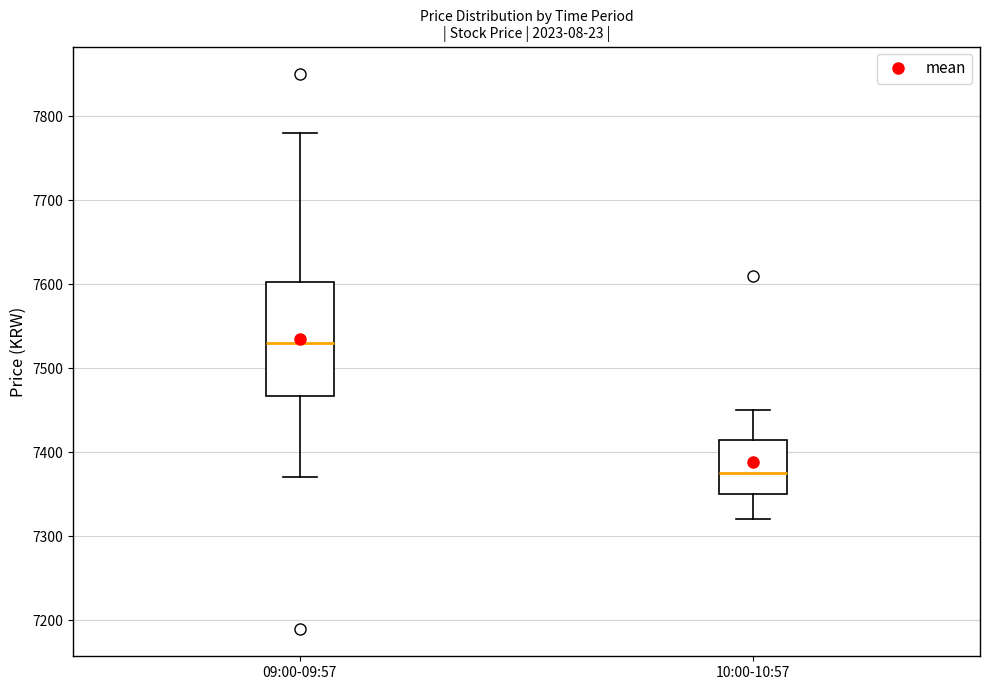

Reading left to right, transcribe this box plot: for each box, give where its median line is, the range the box spans, and where its two whiskers end, as read against the y-axis. The values are not printed on the chart, so give them approximately, as read against the axis.

09:00-09:57: median 7530, box 7470 to 7600, whiskers 7370 to 7780
10:00-10:57: median 7380, box 7350 to 7420, whiskers 7320 to 7450